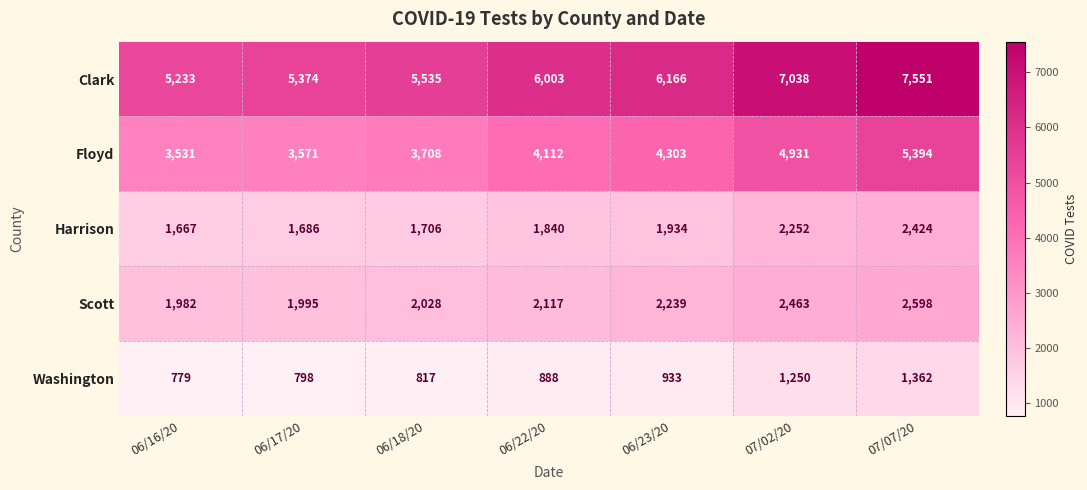

At which category is the sum across all series the highest?

07/07/20